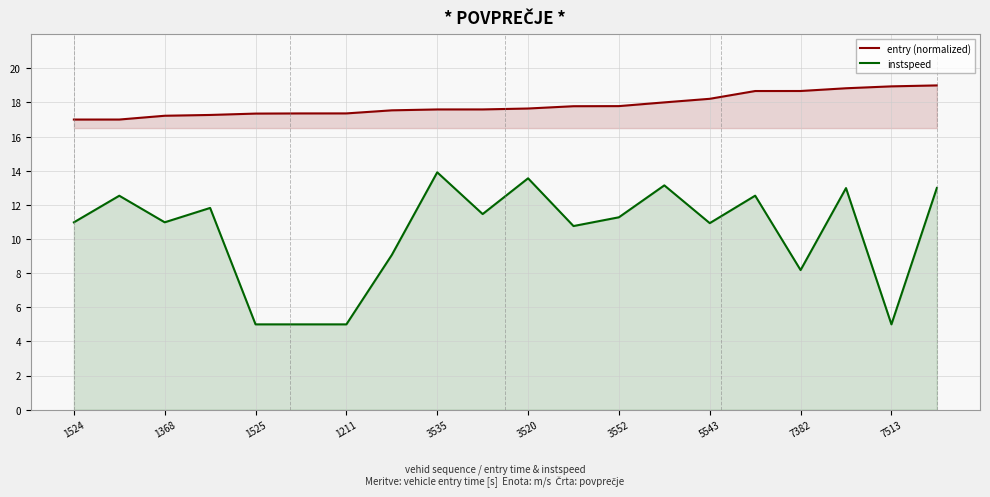

Which series has the widest spread of values?

instspeed